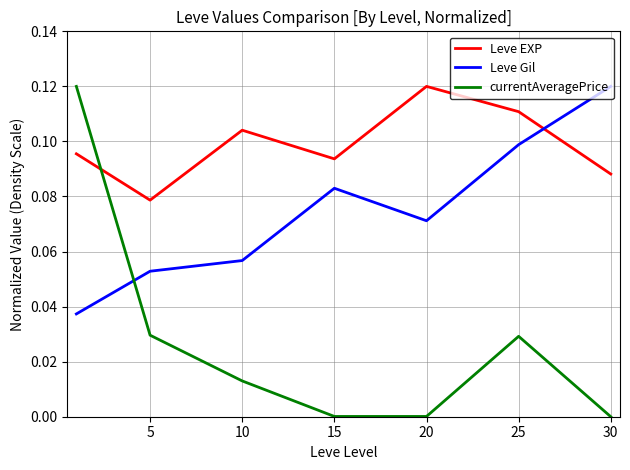

Rank the series by their average value, from lowest to highest.

currentAveragePrice, Leve Gil, Leve EXP